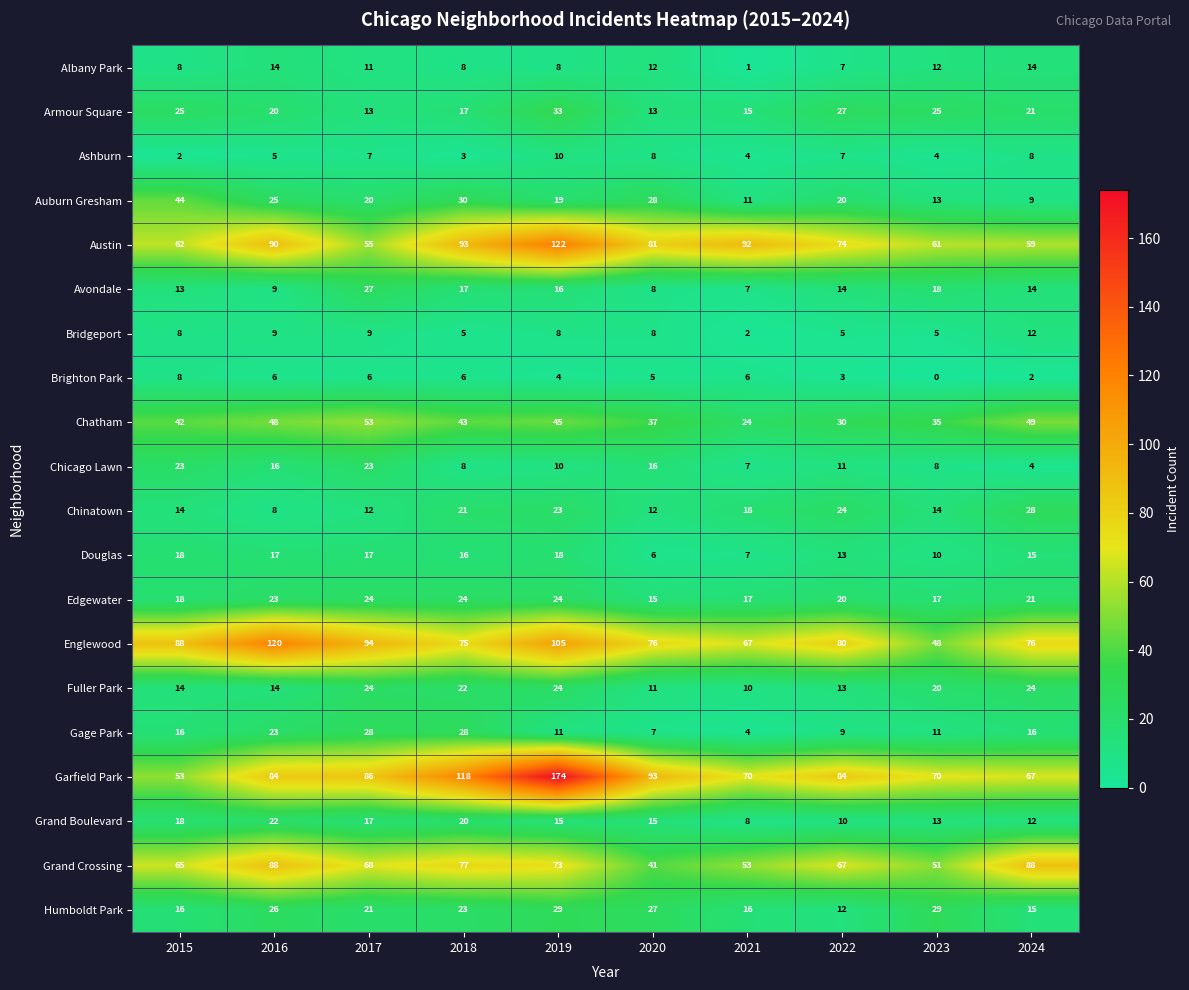

Which category has the highest value in the Garfield Park series?

2019